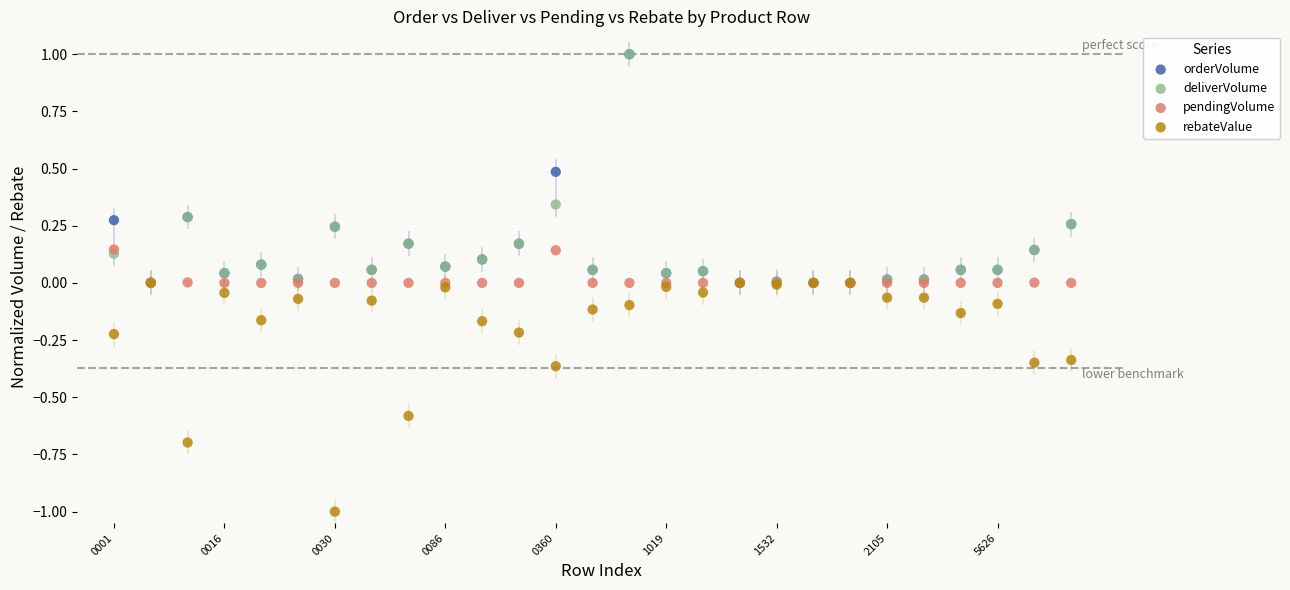

What are all the series names shown in the legend?

orderVolume, deliverVolume, pendingVolume, rebateValue